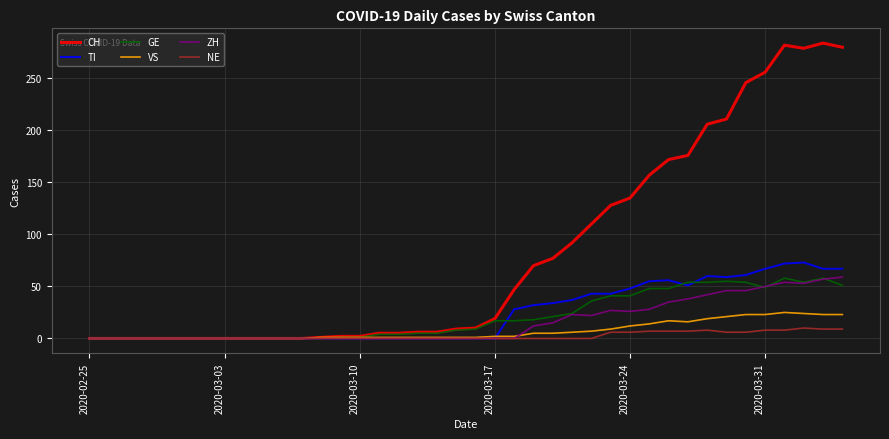

Which series has the largest range (max minus min)?

CH